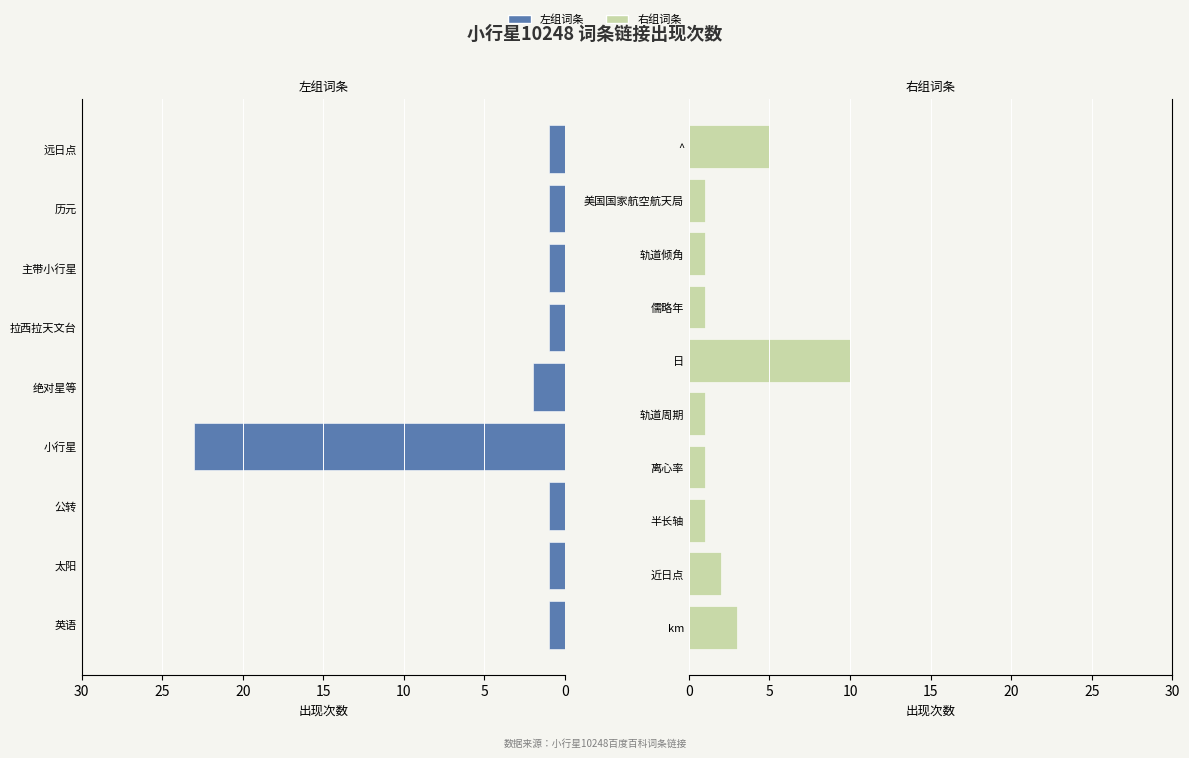

Reading left to right, extract all data points from this chart.

1	1	1	23	2	1	1	1	1	3	2	1	1	1	10	1	1	1	5